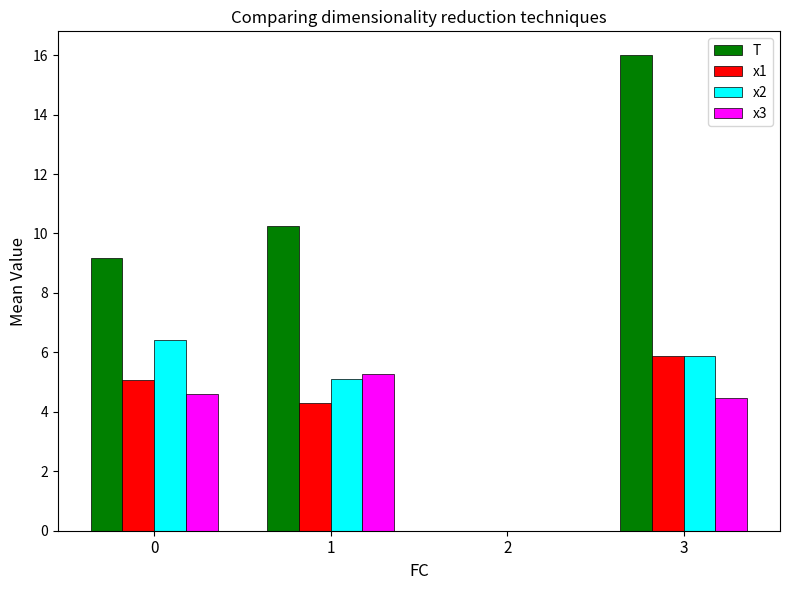

How many distinct data groups are displayed?

4